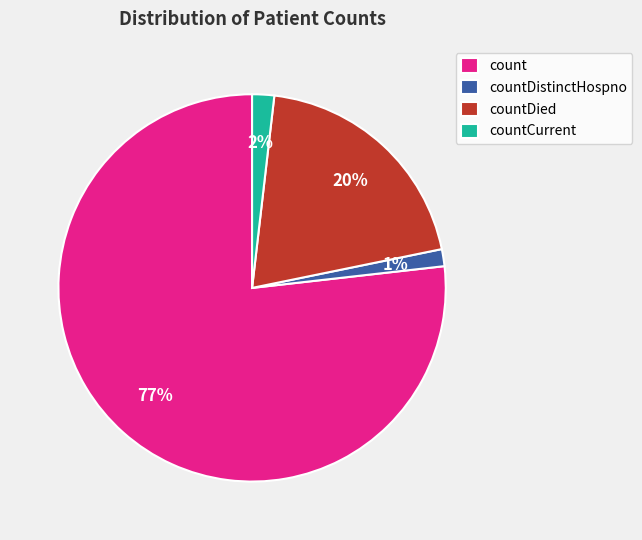

What is the largest slice in the pie chart?

count